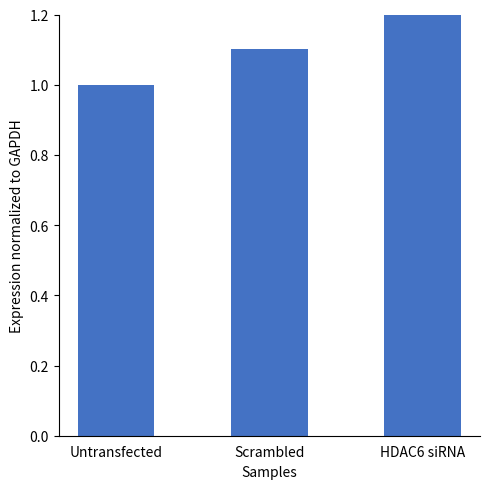

What is the label of the 3rd bar from the left?

HDAC6 siRNA